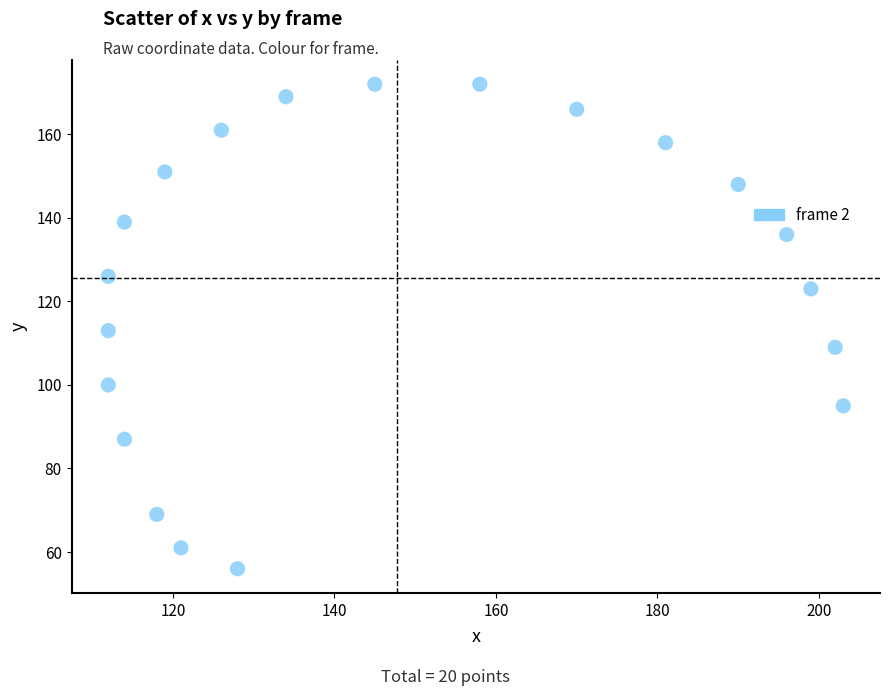

What is the range of X values (max minus min)?

91